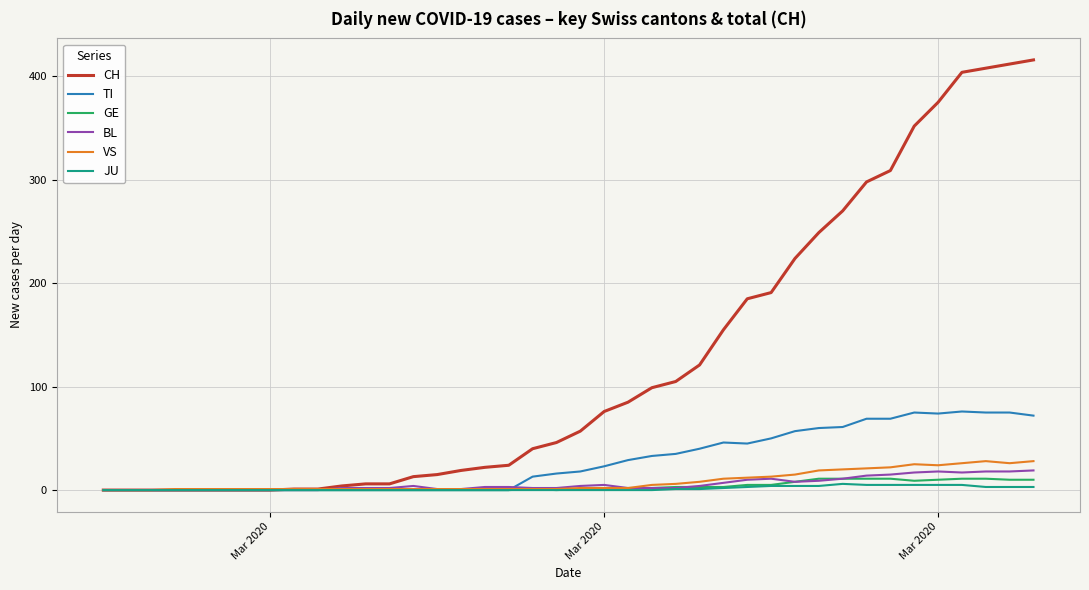

Which series has the largest total across all categories?

CH